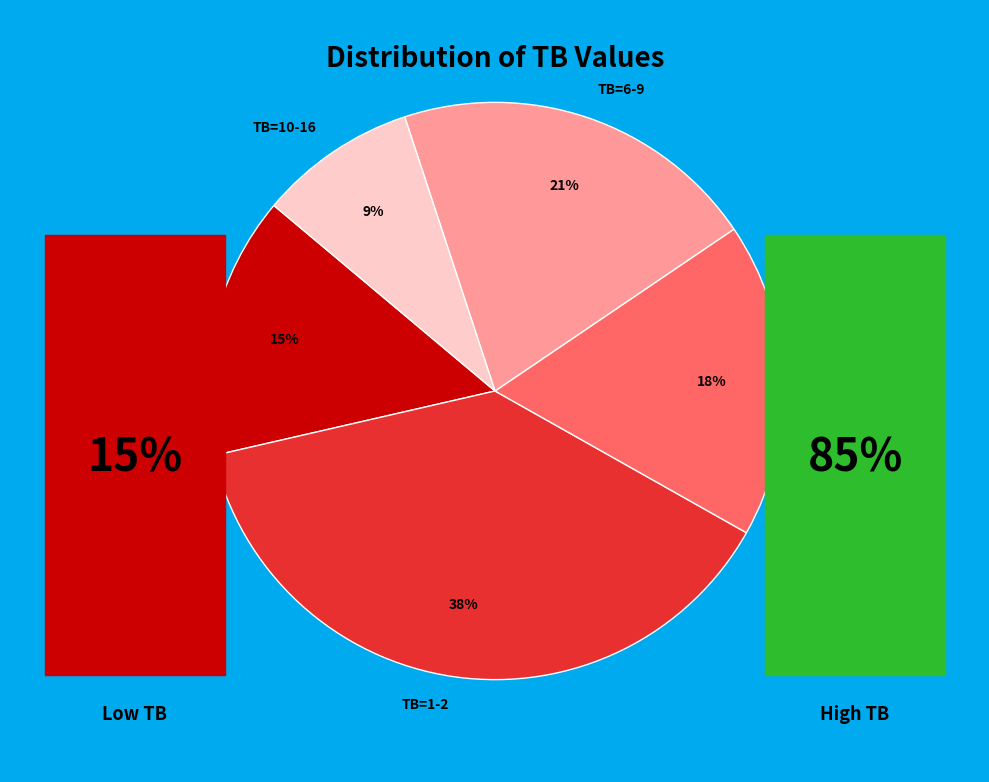

Is the sum of TB=0 and TB=3-5 greater than half?

No